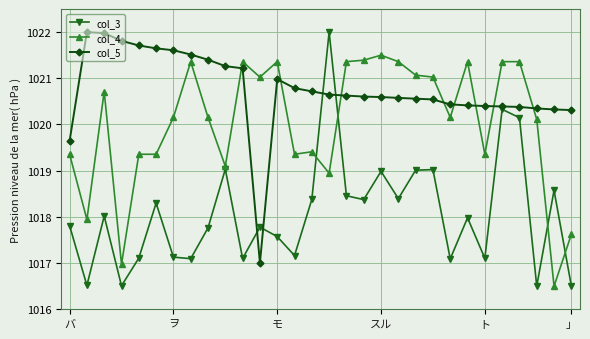

Rank the series by their average value, from highest to lowest.

col_5, col_4, col_3